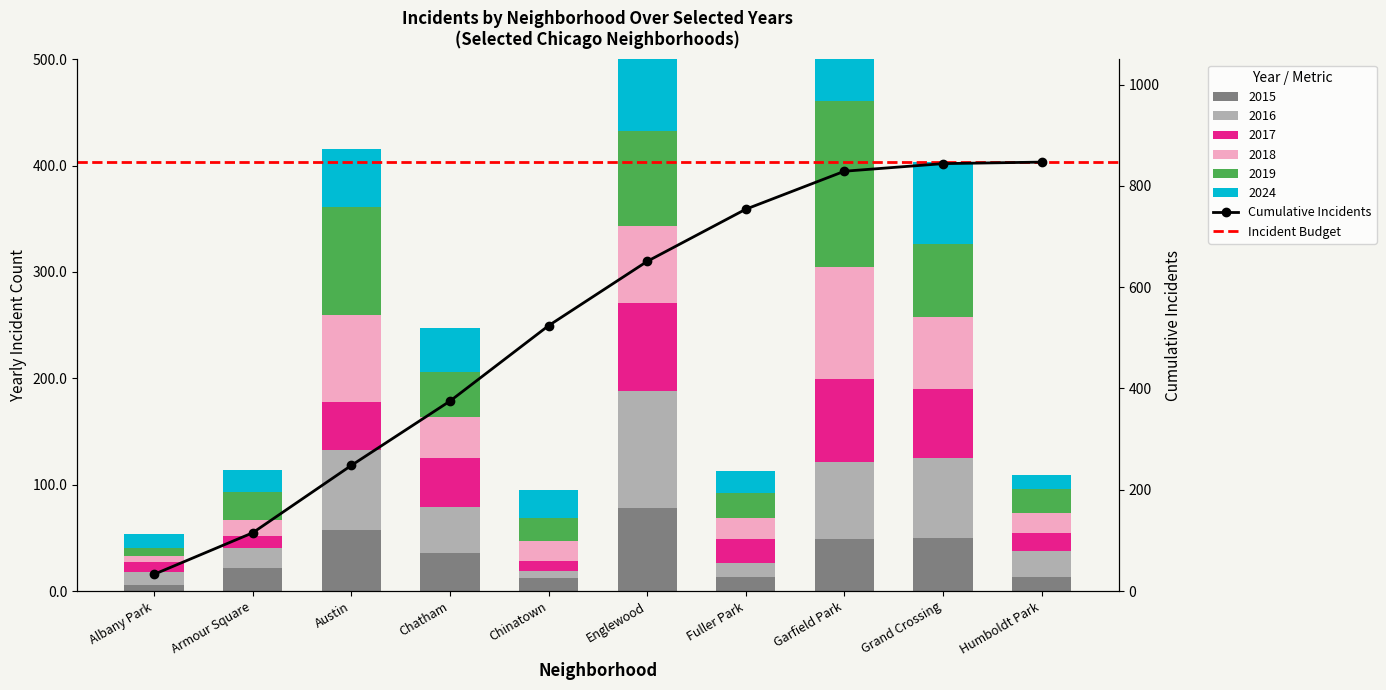

What is the average value of the 2018 series?

44